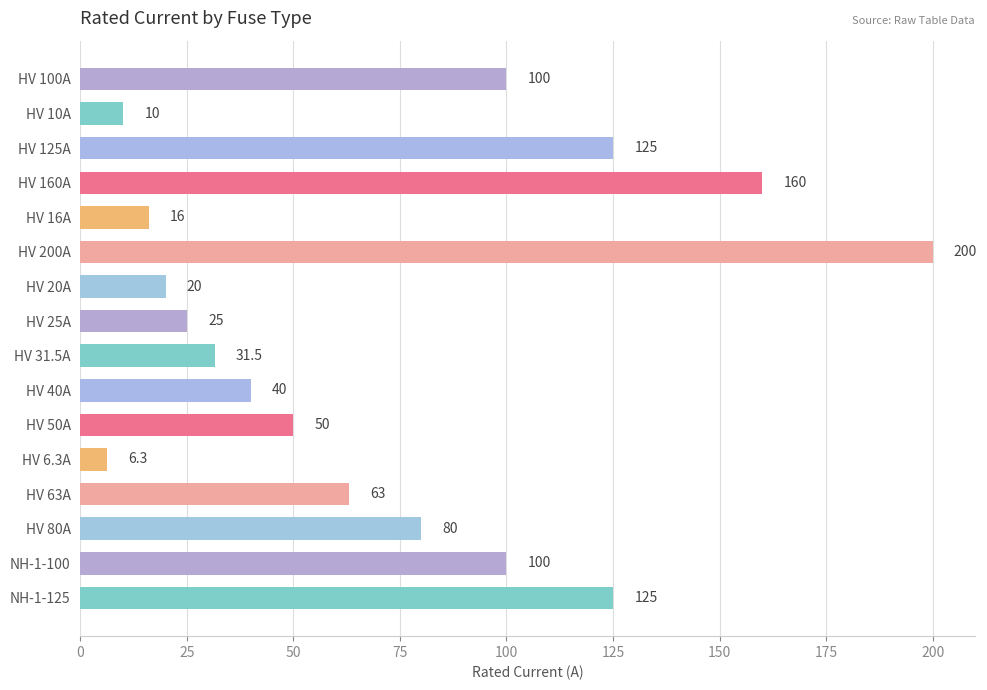

What is the average value?

72.0